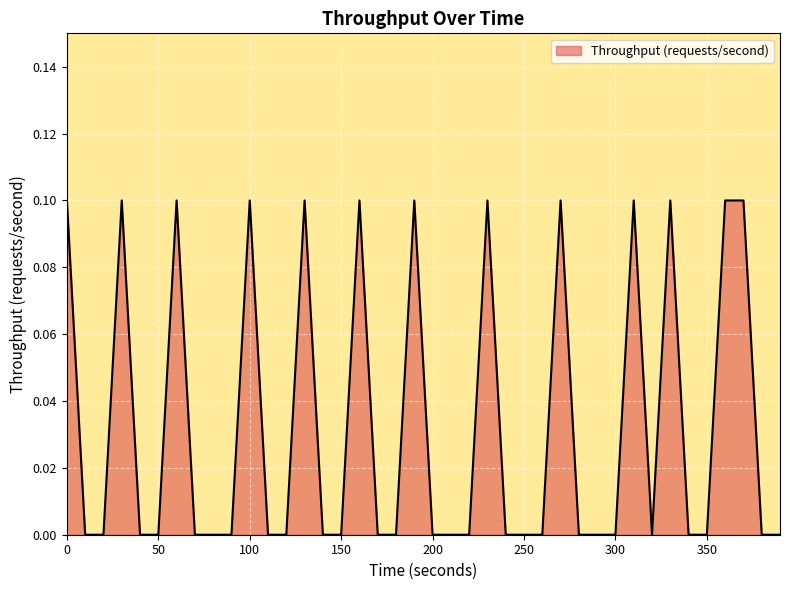

Reading right to left, transcribe all the data shown in this chart.

0.0	0.0	0.1	0.1	0.0	0.0	0.1	0.0	0.1	0.0	0.0	0.0	0.1	0.0	0.0	0.0	0.1	0.0	0.0	0.0	0.1	0.0	0.0	0.1	0.0	0.0	0.1	0.0	0.0	0.1	0.0	0.0	0.0	0.1	0.0	0.0	0.1	0.0	0.0	0.1